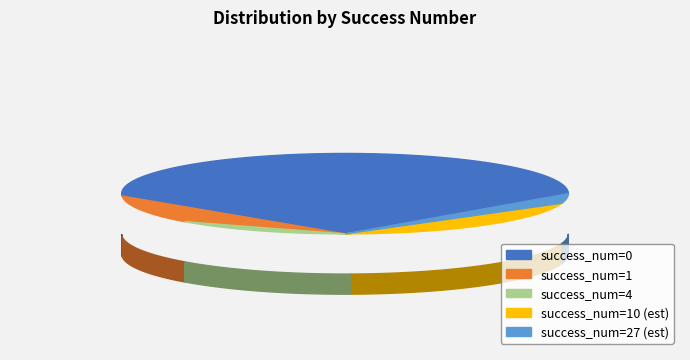

To the nearest percent, what is the difference between the 1 and 4 slice percentages?

4%